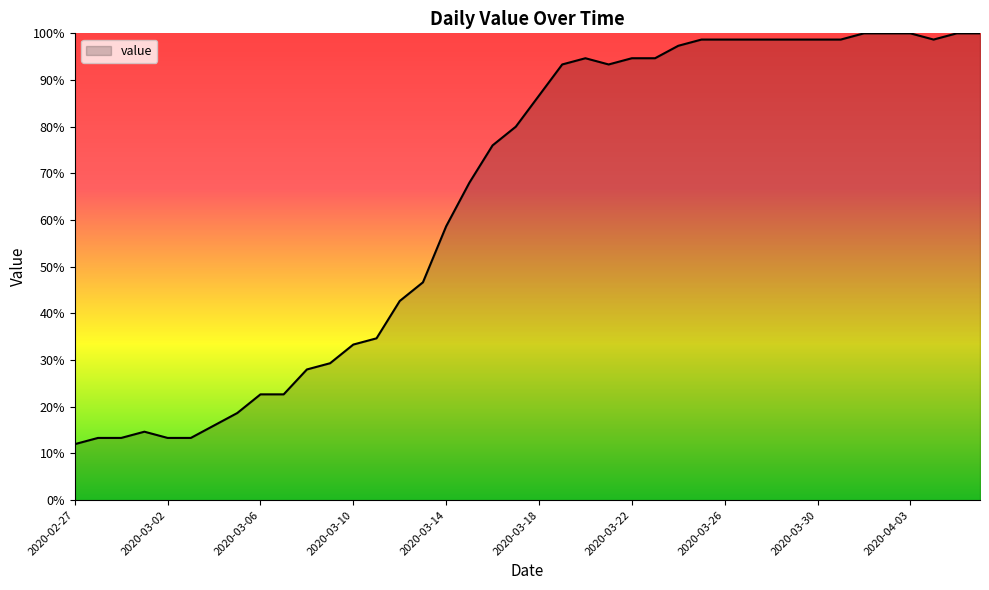

What is the difference between the maximum and minimum values?

88.0